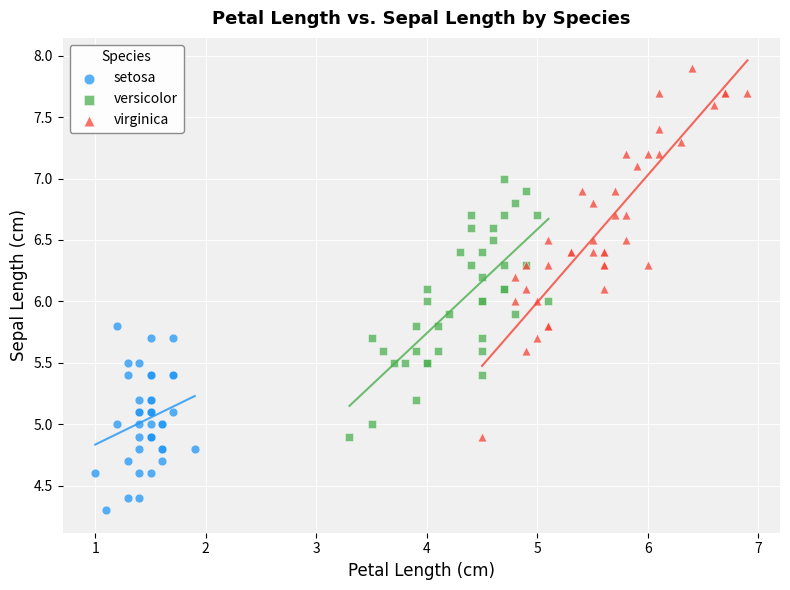

Which series has the widest spread of Y values?

virginica